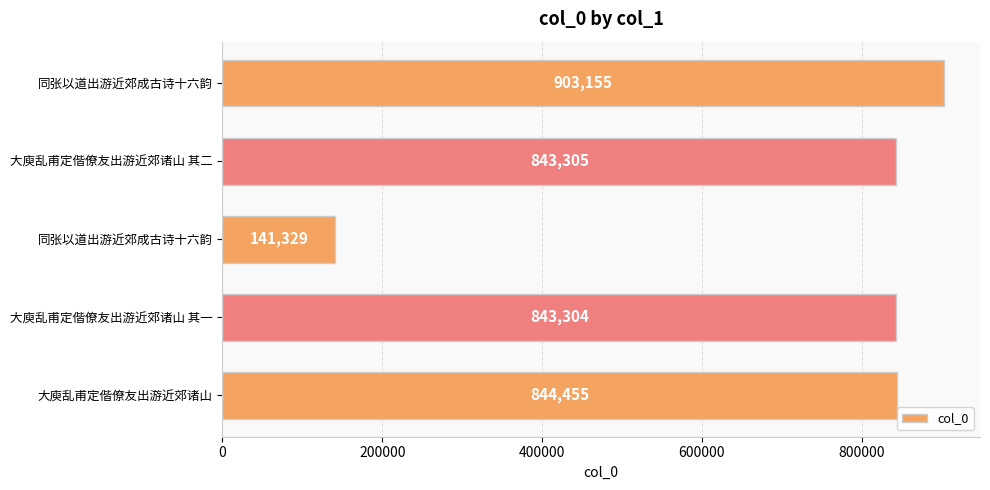

Does the chart contain any negative values?

No